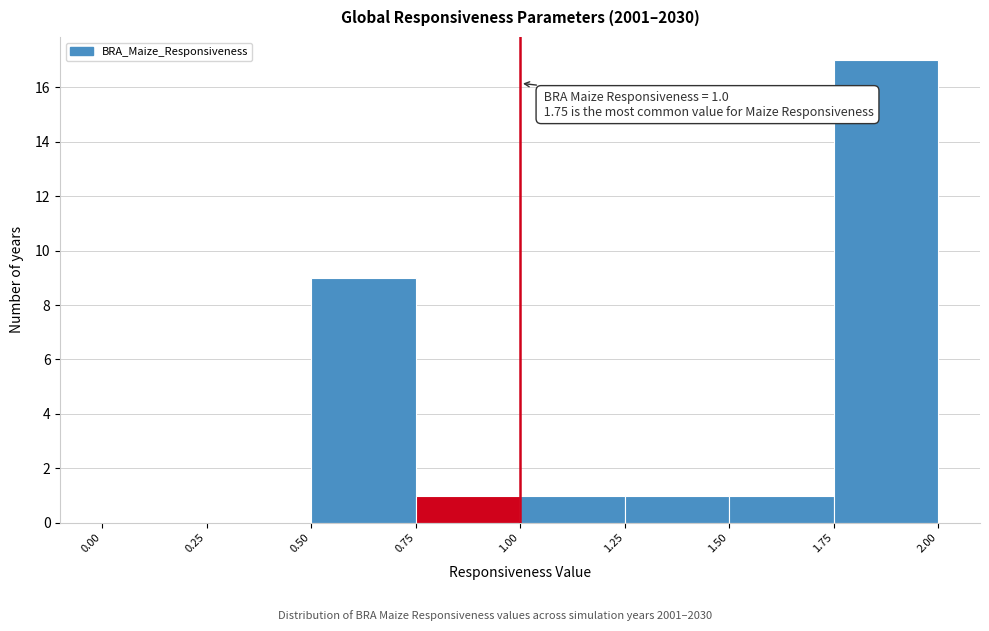

Which range on the x-axis has the tallest bar?

1.75 to 2.00